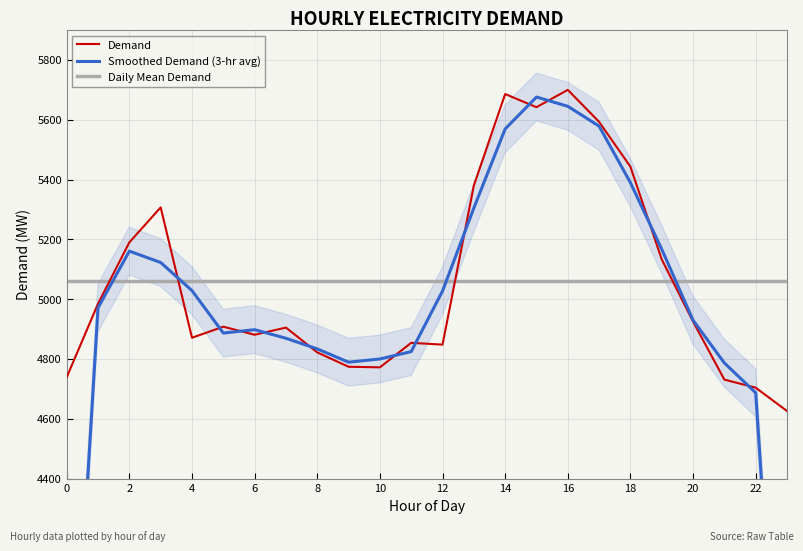

Reading left to right, extract all data points from this chart.

Demand: 4739.0	4985.0	5190.0	5307.0	4871.0	4908.0	4881.0	4905.0	4822.0	4774.0	4772.0	4854.0	4848.0	5380.0	5686.0	5642.0	5700.0	5593.0	5443.0	5133.0	4925.0	4731.0	4704.0	4626.0
Smoothed Demand (3-hr avg): 3241.3	4971.3	5160.7	5122.7	5028.7	4886.7	4898.0	4869.3	4833.7	4789.3	4800.0	4824.7	5027.3	5304.7	5569.3	5676.0	5645.0	5578.7	5389.7	5167.0	4929.7	4786.7	4687.0	3110.0
Daily Mean Demand: 5059.1	5059.1	5059.1	5059.1	5059.1	5059.1	5059.1	5059.1	5059.1	5059.1	5059.1	5059.1	5059.1	5059.1	5059.1	5059.1	5059.1	5059.1	5059.1	5059.1	5059.1	5059.1	5059.1	5059.1